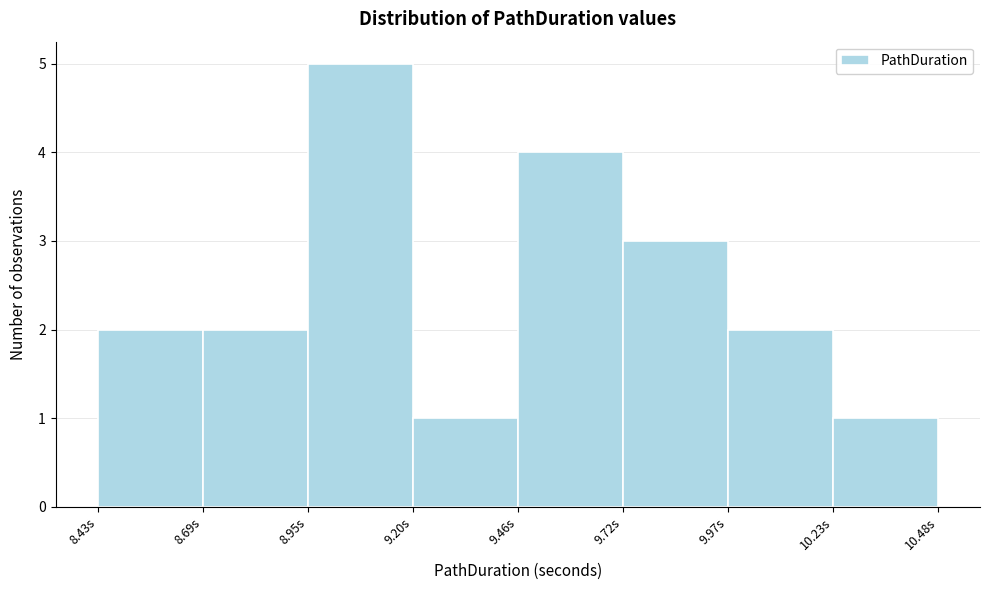

Reading left to right, transcribe this chart: for each bar, give the range it covers on the x-axis and its height. Neither the bar edges nor the heights are printed on the chart, so give them approximately, as read against the axes.

8.45 to 8.70: 2
8.70 to 8.95: 2
8.95 to 9.20: 5
9.20 to 9.45: 1
9.45 to 9.70: 4
9.70 to 9.95: 3
9.95 to 10.25: 2
10.25 to 10.50: 1